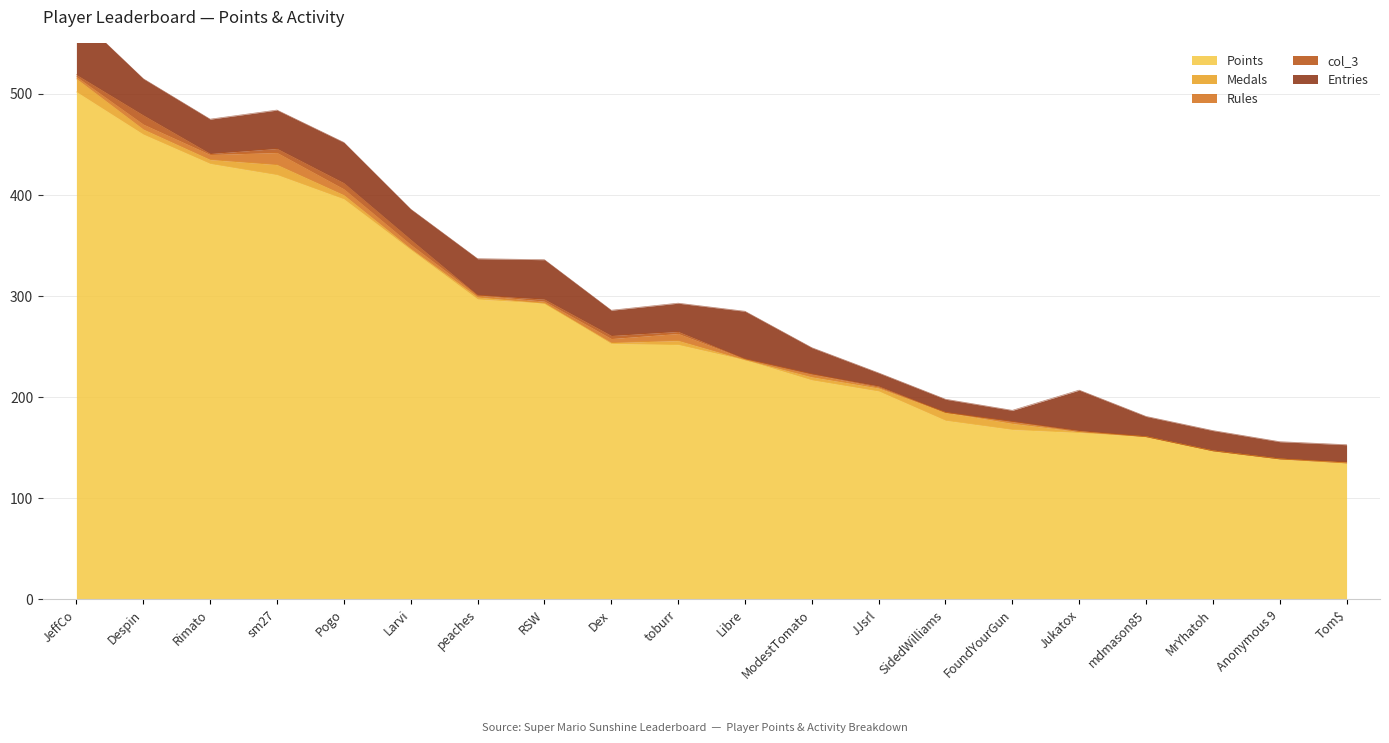

True or false: col_3 and Points cross at least once.

False